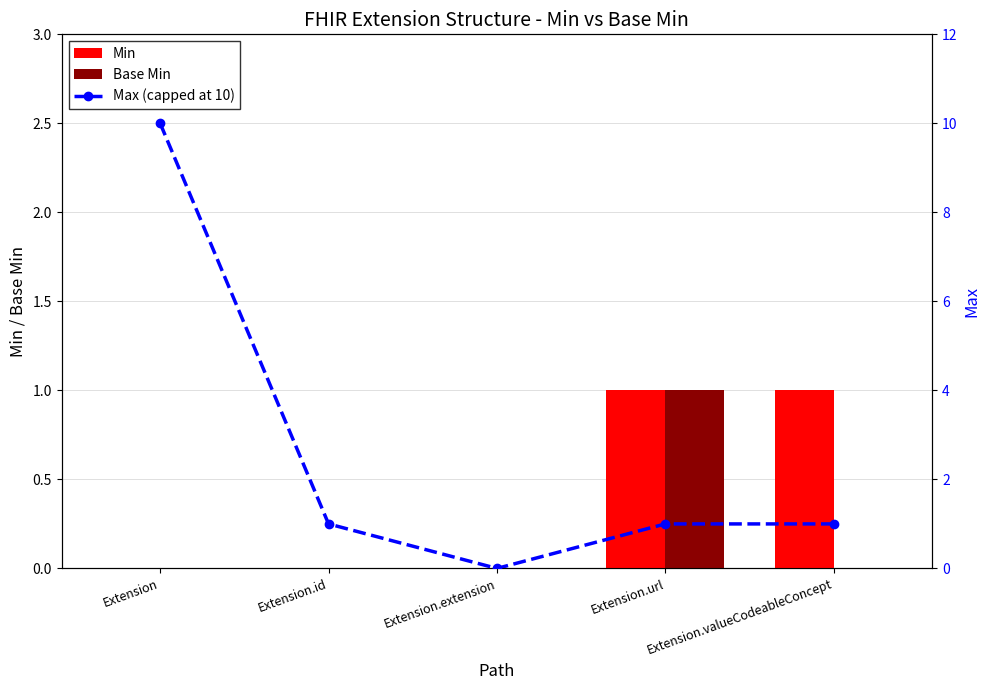

What is the difference between the maximum and minimum values in the Max (capped at 10) series?

10